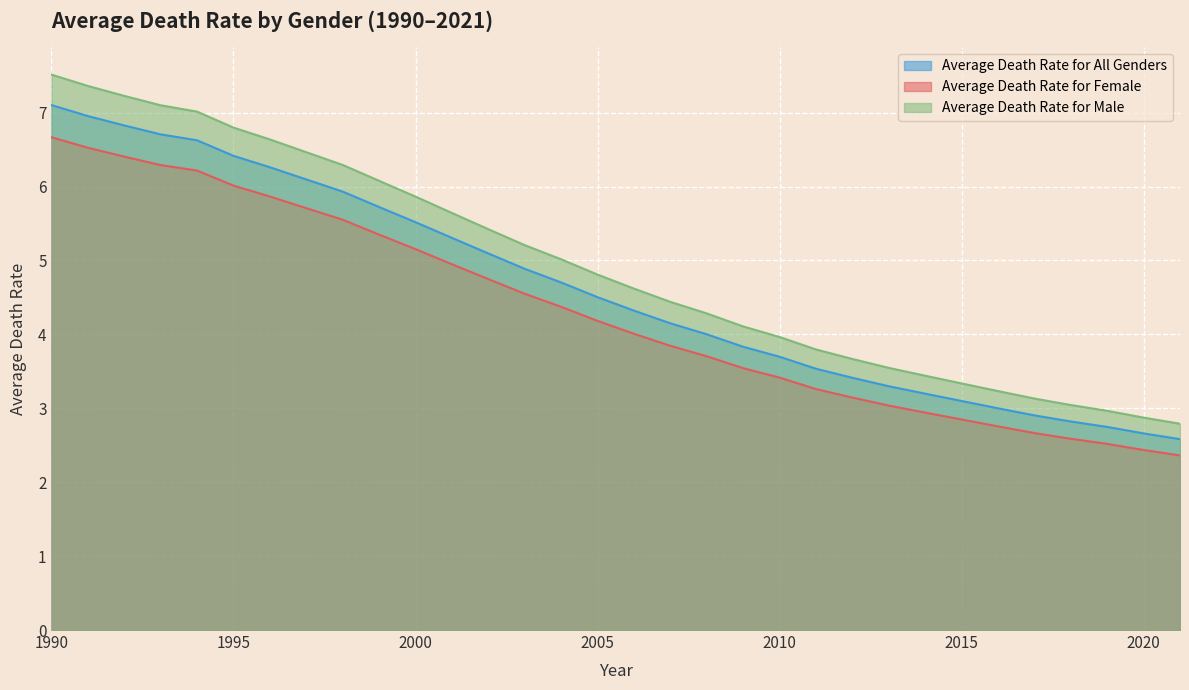

At how many categories does at least one series exceed 2?

32